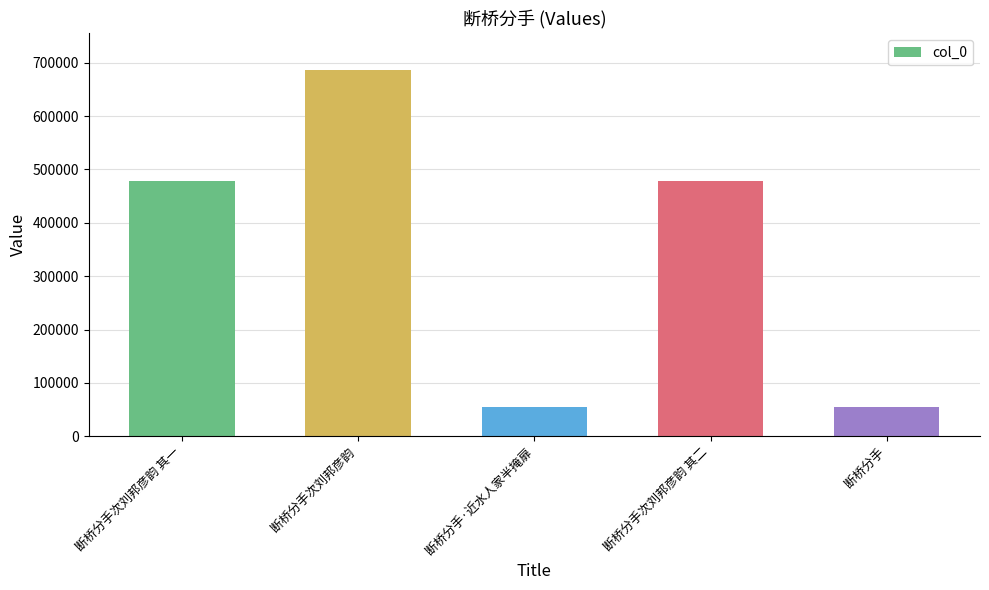

Approximately how many times larger is the value at 断桥分手 compared to 断桥分手·近水人家半掩扉?

1.0